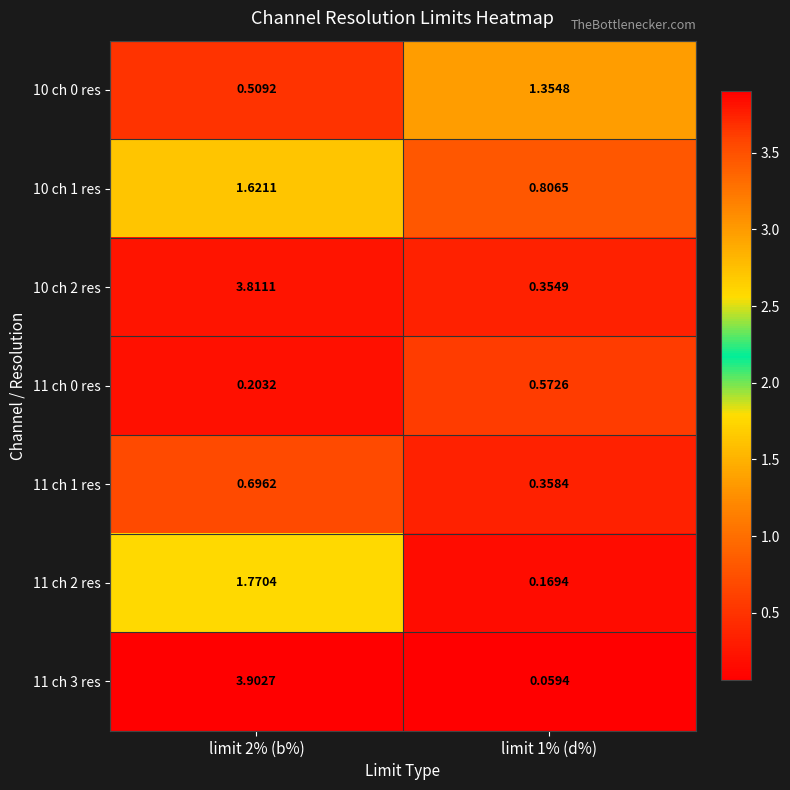

How many data points in 11 ch 3 res are less than 3?

1